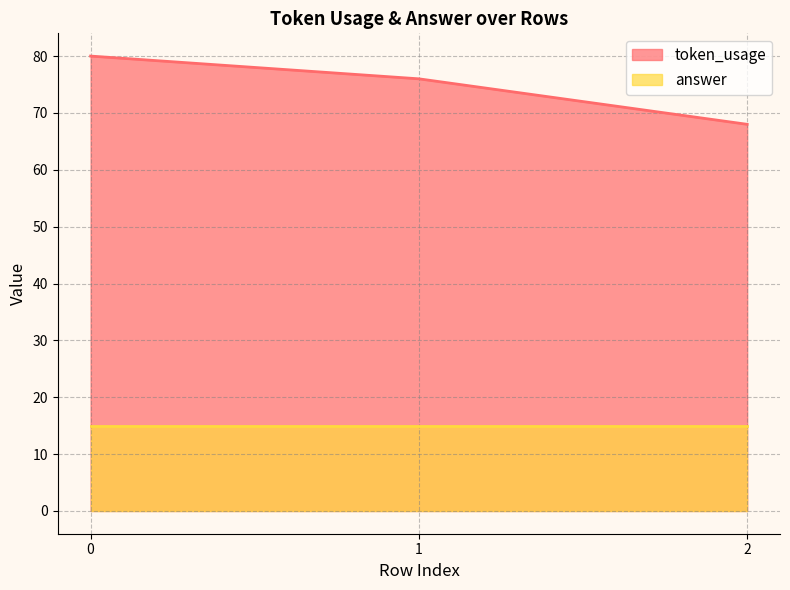

Count the number of values greater than 76.

1